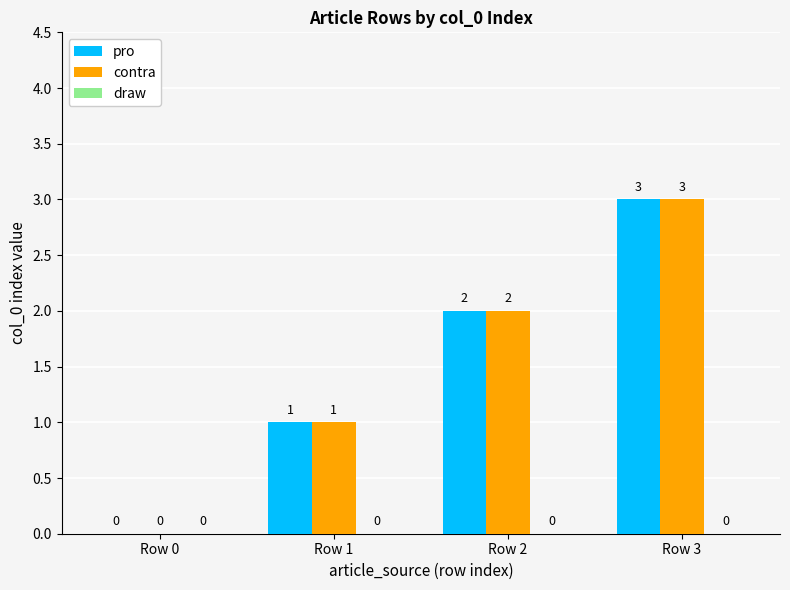

How many groups of bars are there?

4